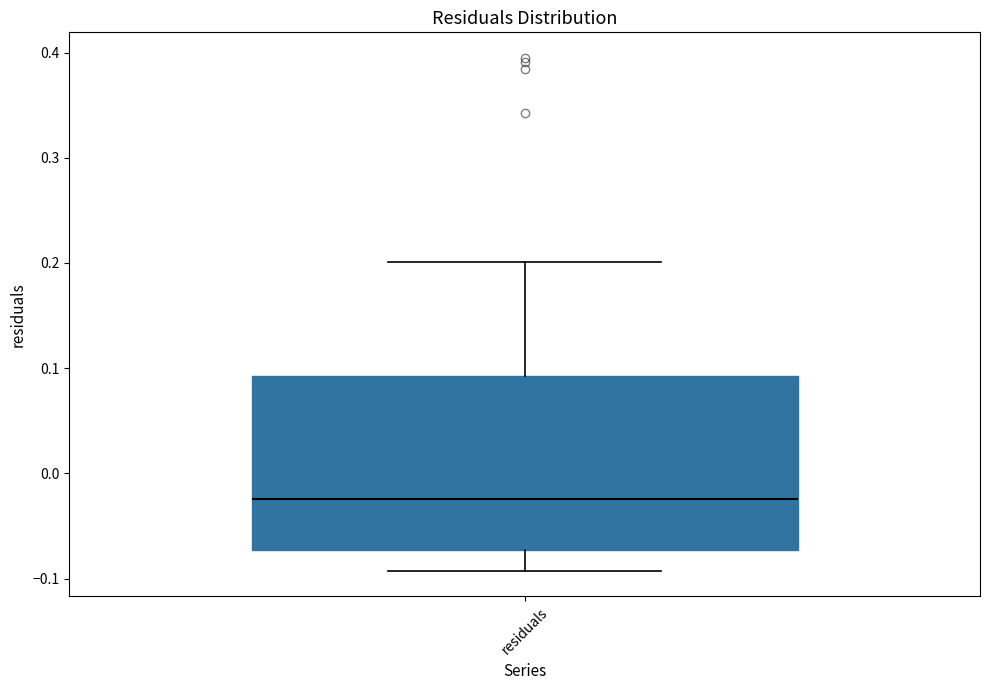

Read this box plot against the y-axis: the position of the median line, the range covered by the box, and the ends of both whiskers. The values are not printed on the chart, so give them approximately, as read against the axis.

median -0.02, box -0.07 to 0.09, whiskers -0.09 to 0.20